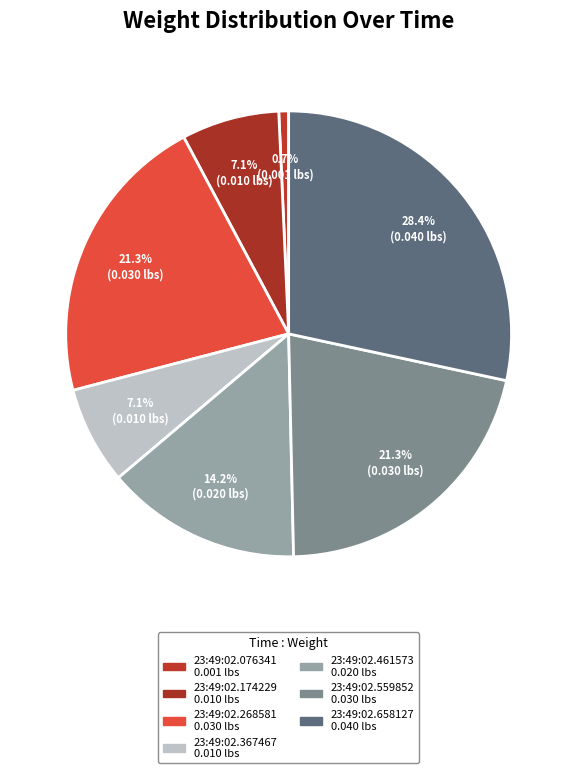

Count the number of slices in the pie.

7